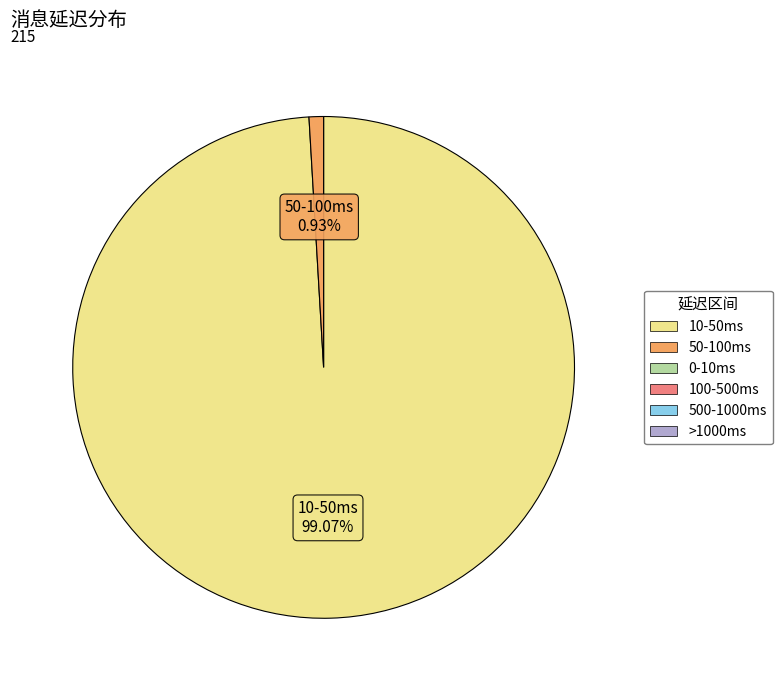

Is there any slice that represents more than half of the pie?

Yes